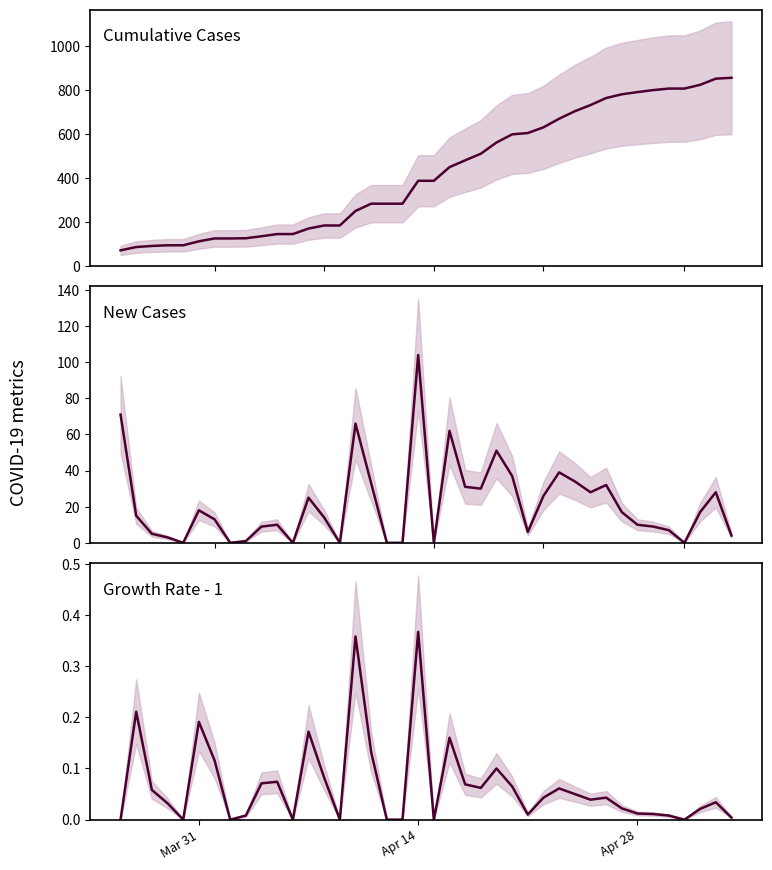

How many lines are shown in the chart?

3